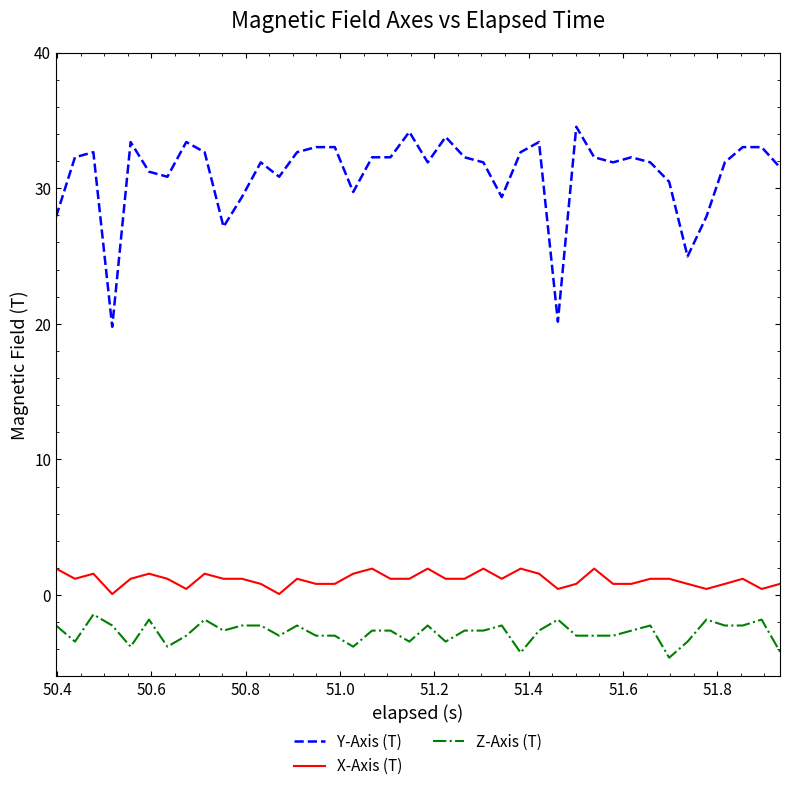

How many lines are shown in the chart?

3